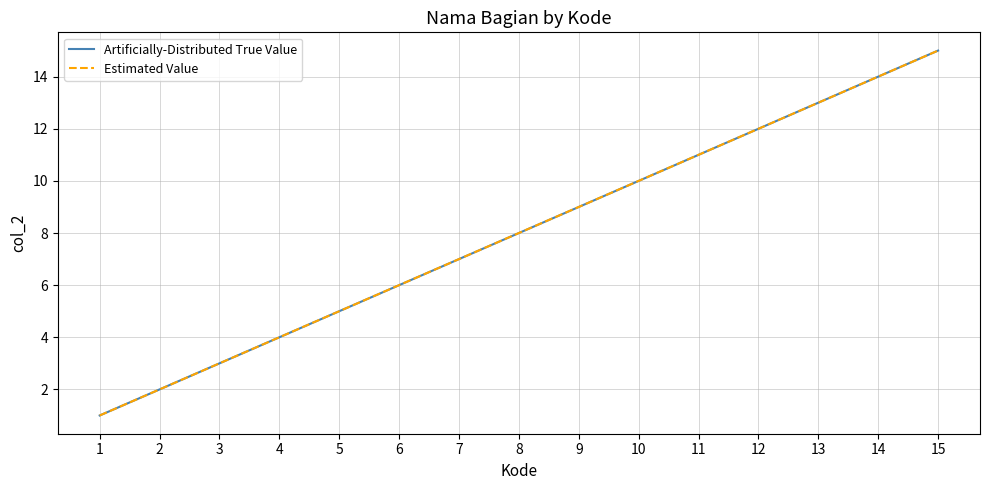

True or false: Artificially-Distributed True Value and Estimated Value cross at least once.

False